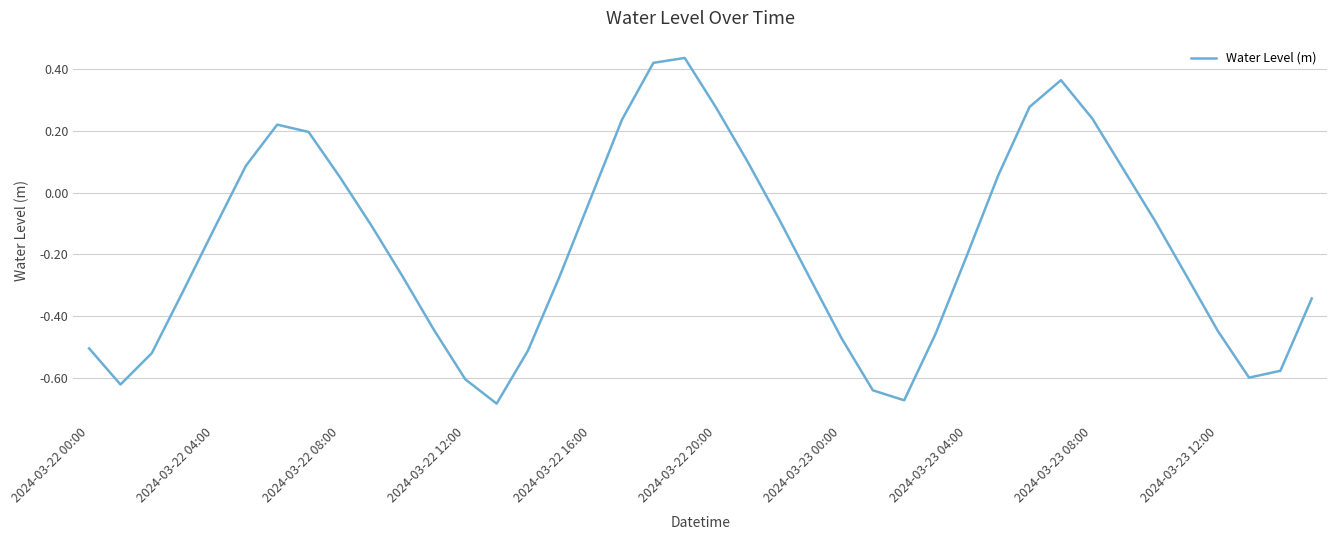

True or false: there are more than 2 points higher than both neighbors.

True